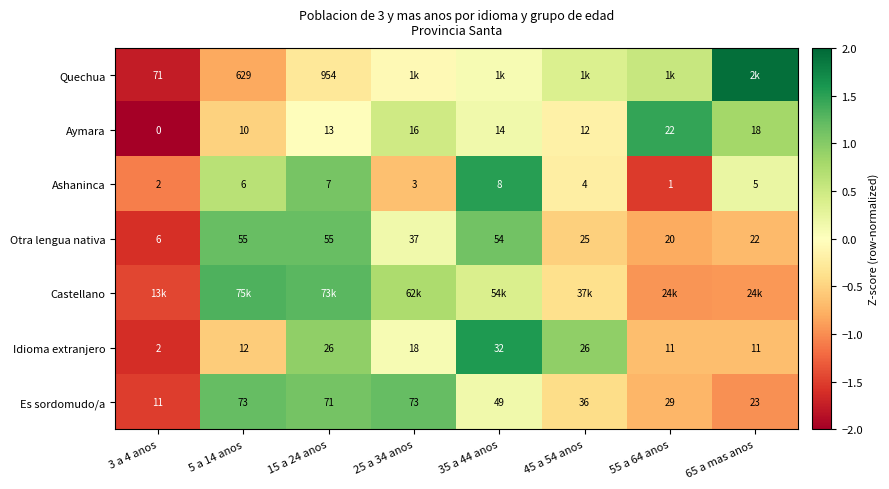

What is the lowest value of the Es sordomudo/a series?

-1.5